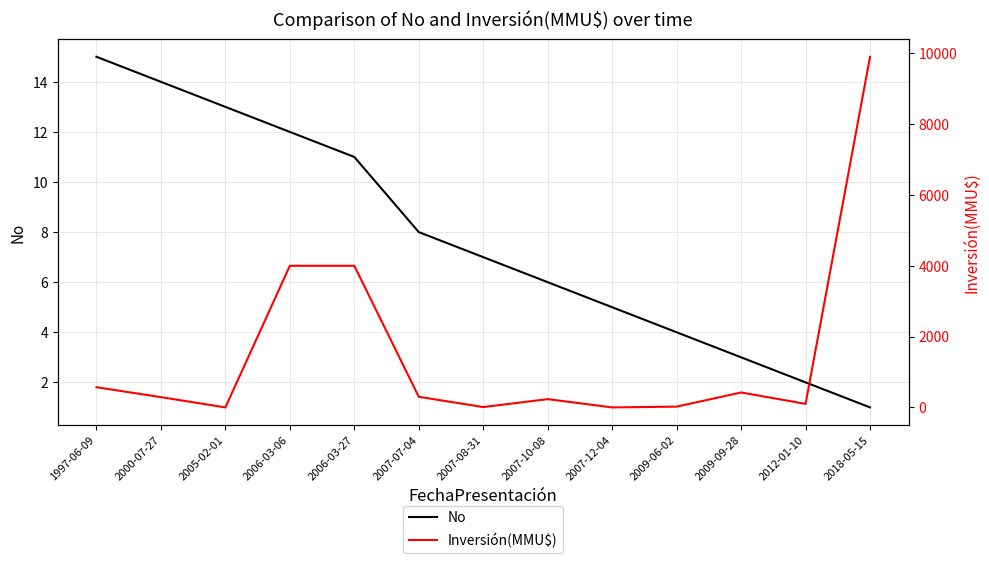

What is the difference between the Inversión(MMU$) values at 2000-07-27 and 2012-01-10?

190